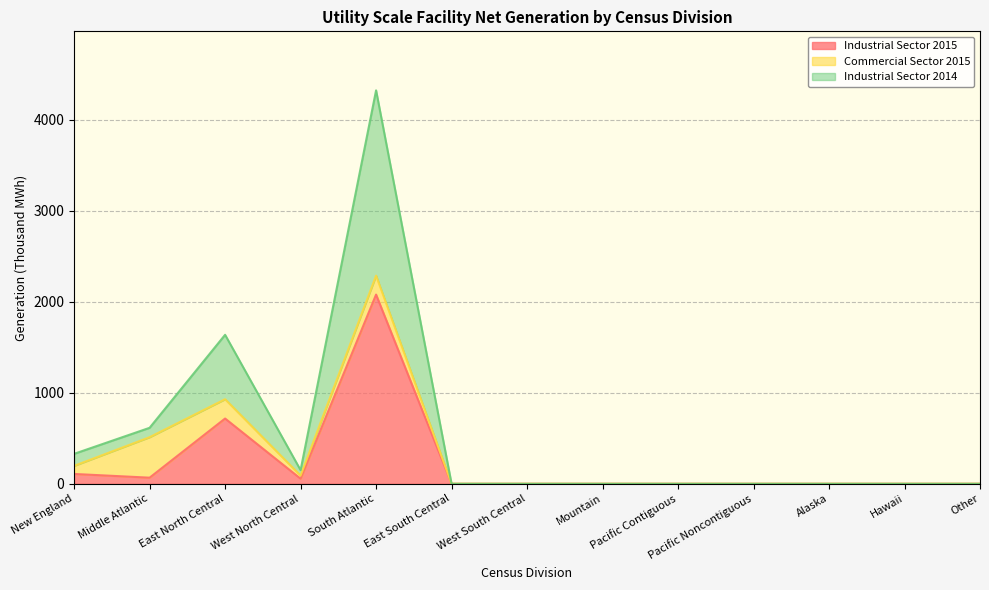

What is the value of the Industrial Sector 2015 point at the 2nd from the left?

67